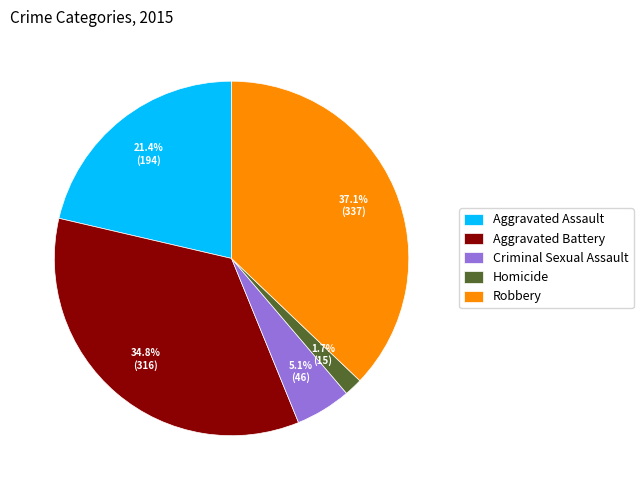

Rank the categories by value from highest to lowest.

Robbery, Aggravated Battery, Aggravated Assault, Criminal Sexual Assault, Homicide